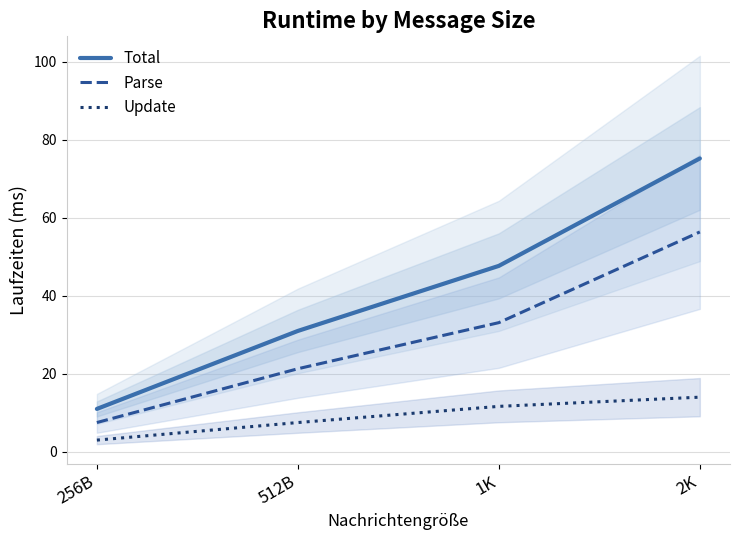

Which series has the largest total across all categories?

Total